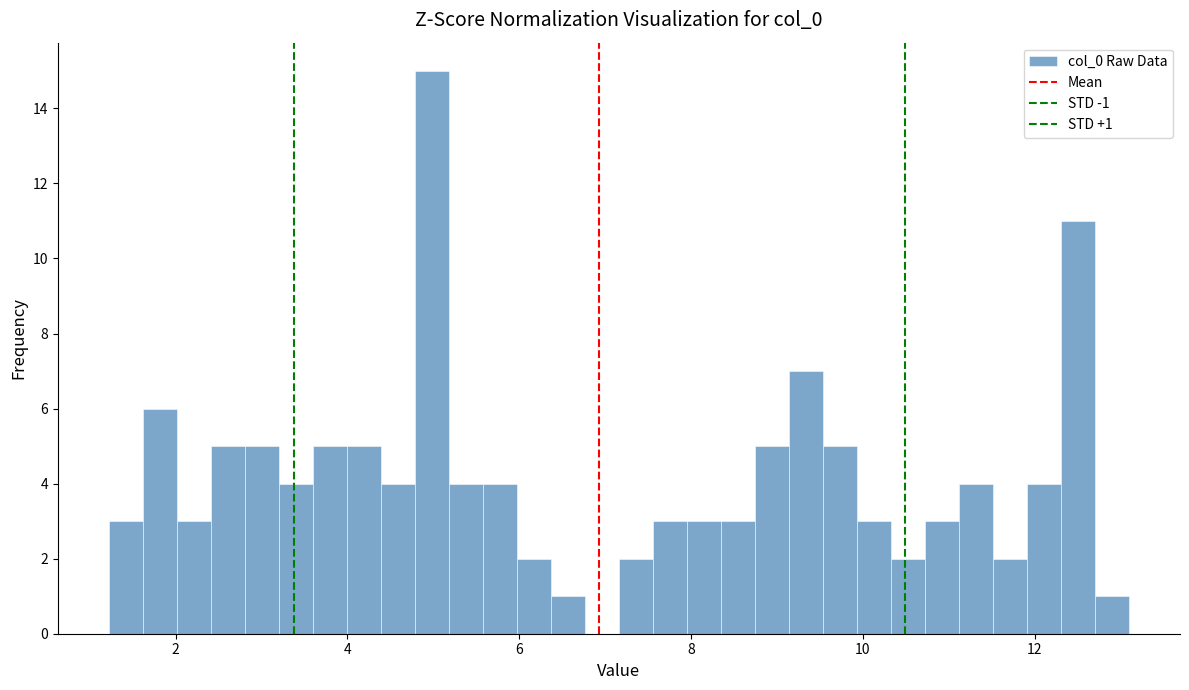

Around what value on the x-axis is the tallest bar? Give the approximate position of its centre, as read against the axis.

5.0